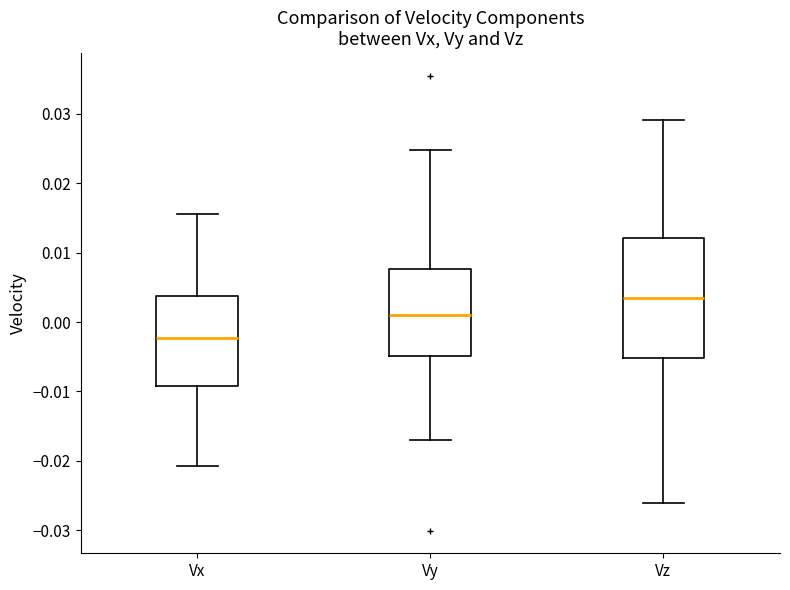

Which box's median line is the highest?

Vz